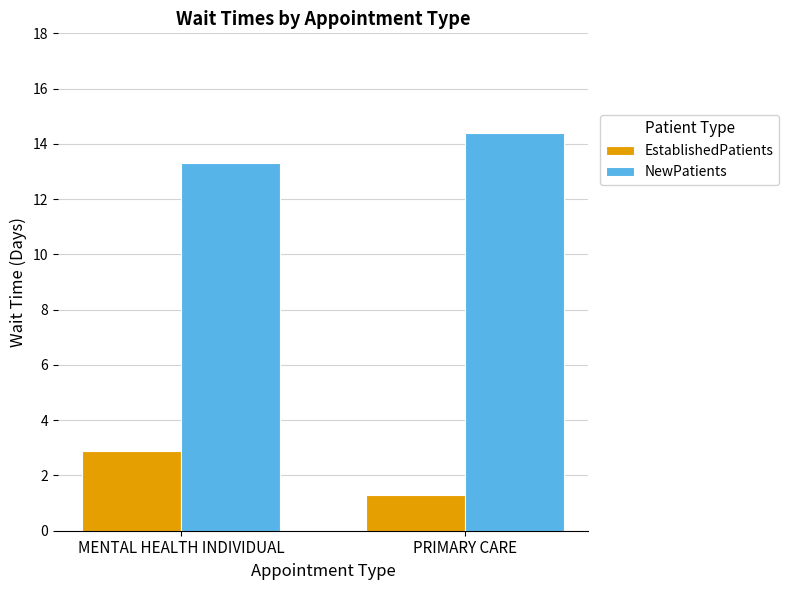

What is the difference between the highest and lowest values at MENTAL HEALTH INDIVIDUAL?

10.4